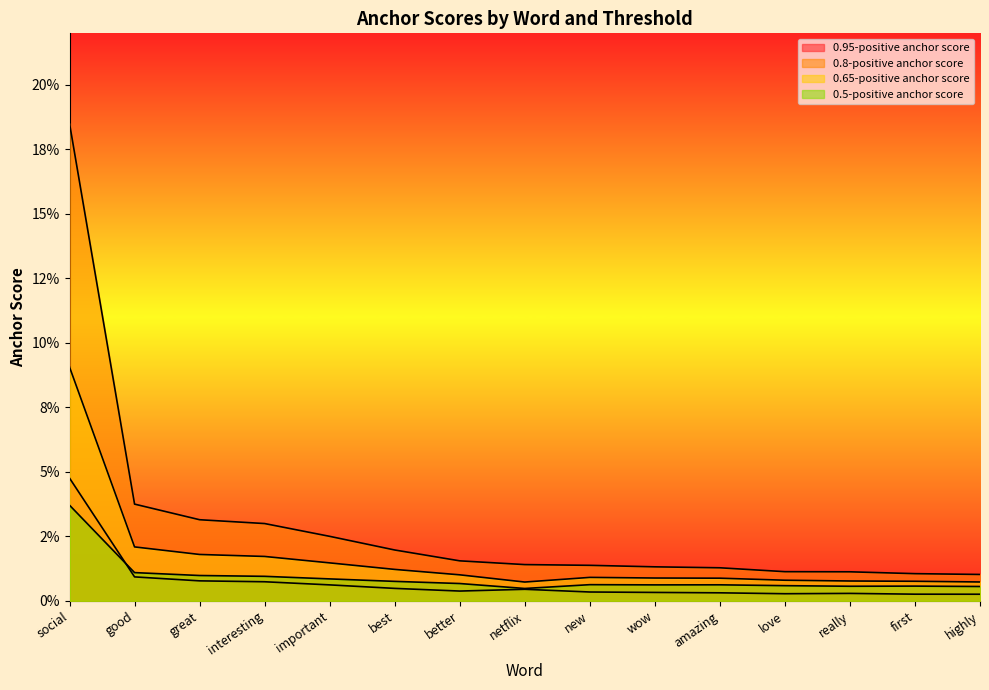

Reading left to right, list all the values displayed in this chart.

0.95-positive anchor score: 0.0	0.0	0.0	0.0	0.0	0.0	0.0	0.0	0.0	0.0	0.0	0.0	0.0	0.0	0.0
0.8-positive anchor score: 0.2	0.0	0.0	0.0	0.0	0.0	0.0	0.0	0.0	0.0	0.0	0.0	0.0	0.0	0.0
0.65-positive anchor score: 0.1	0.0	0.0	0.0	0.0	0.0	0.0	0.0	0.0	0.0	0.0	0.0	0.0	0.0	0.0
0.5-positive anchor score: 0.0	0.0	0.0	0.0	0.0	0.0	0.0	0.0	0.0	0.0	0.0	0.0	0.0	0.0	0.0